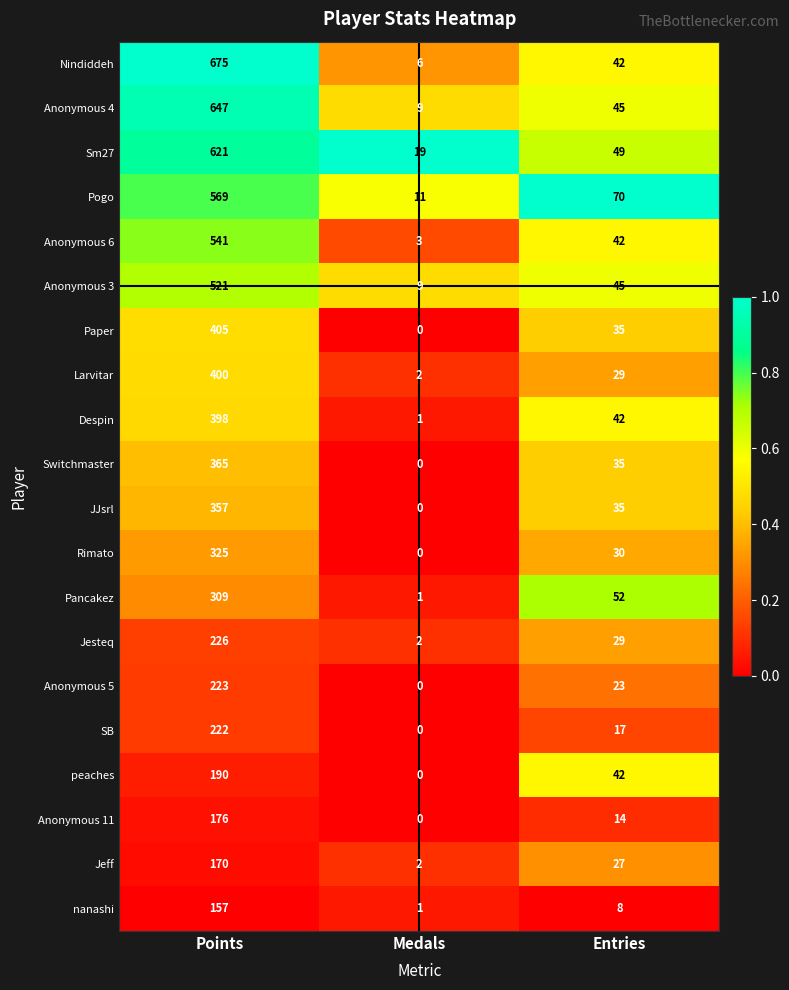

Count the number of data series in this chart.

20